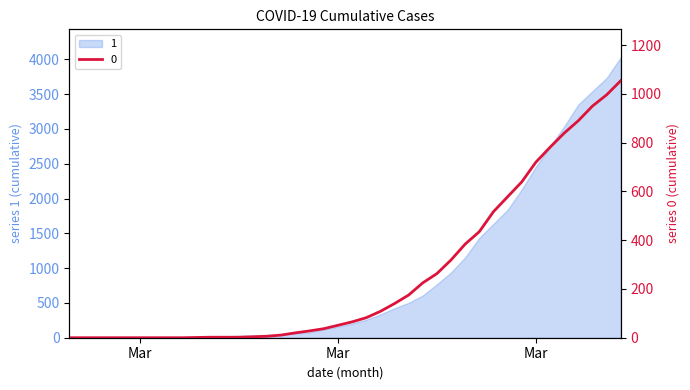

Between 2020-03-23 and 2020-04-03, which series saw the biggest shift?

1